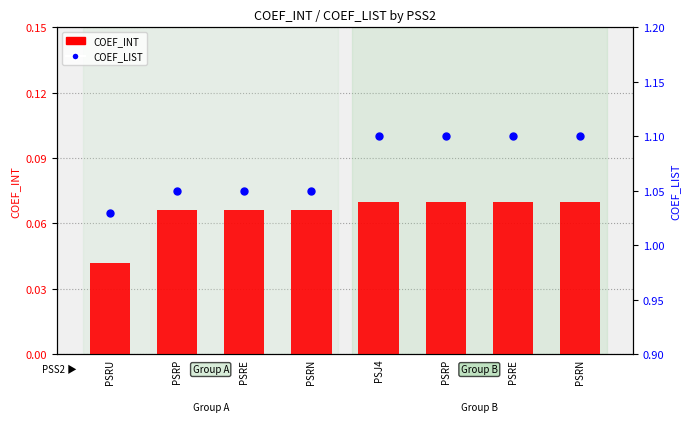

What are all the series names shown in the legend?

COEF_INT, COEF_LIST